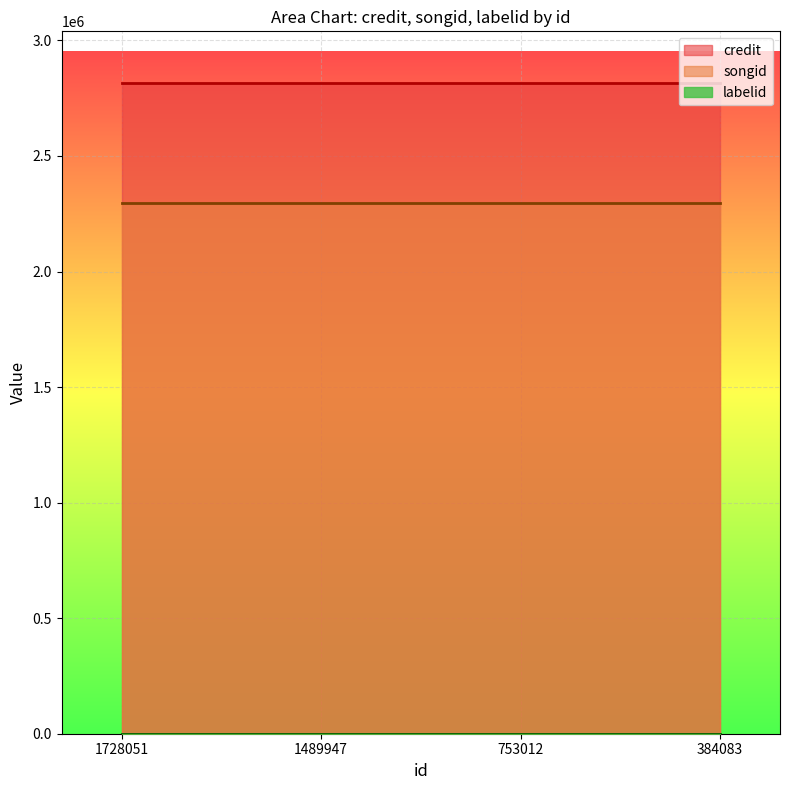

True or false: credit and labelid intersect in this chart.

False